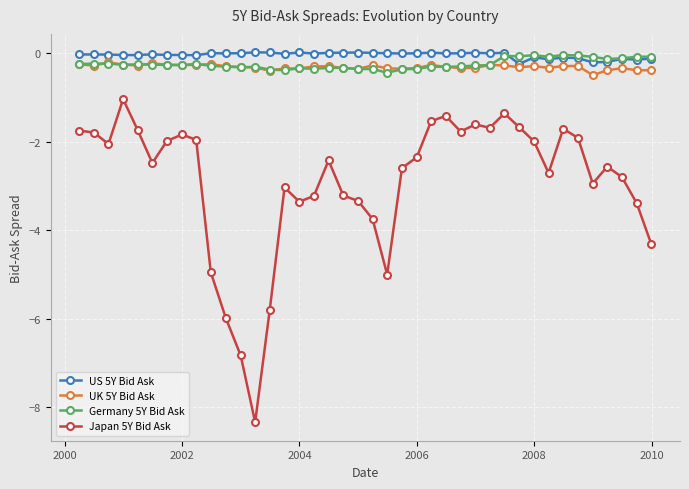

How many data points does each series have?

40